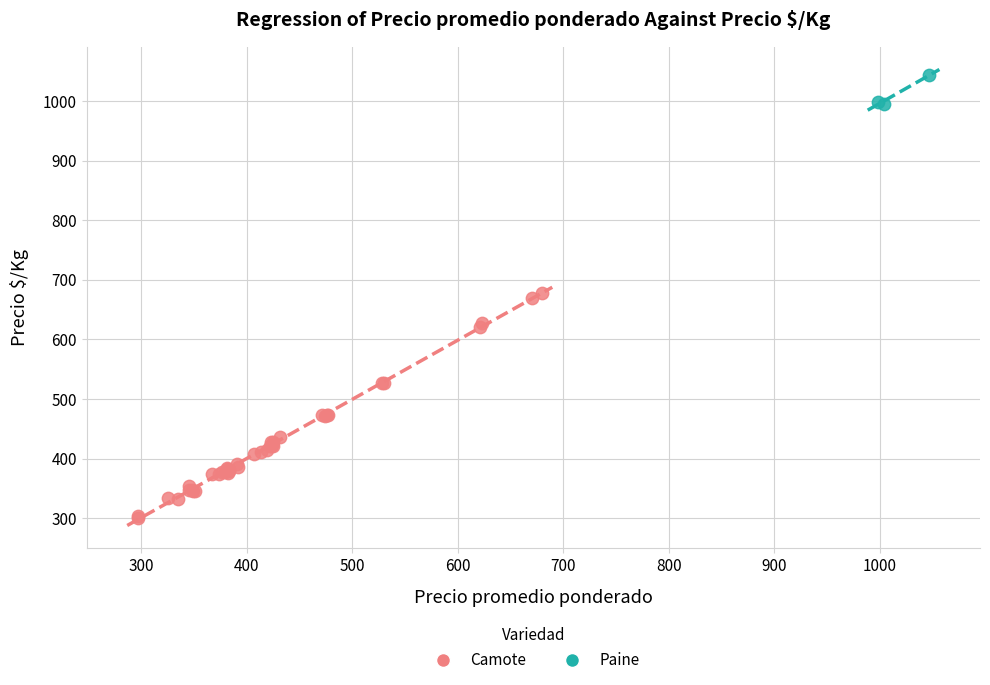

Which series contains the lowest Y value?

Camote